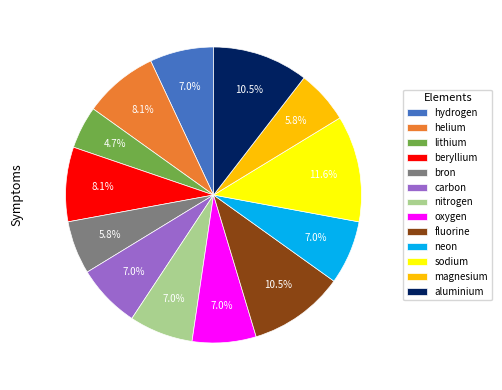

True or false: beryllium accounts for 8% of the total.

True